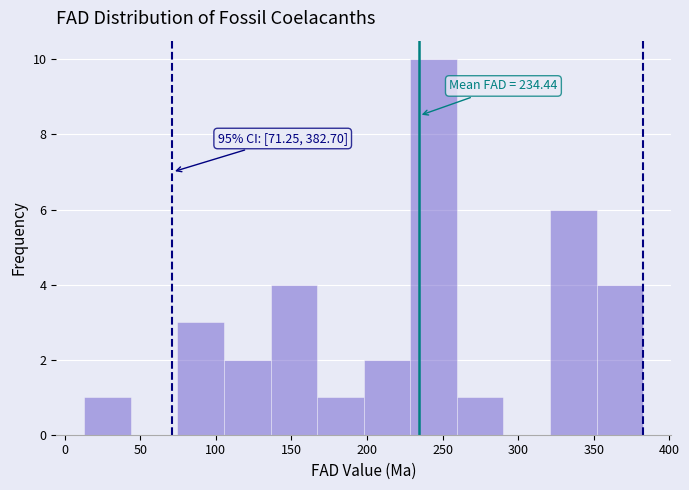

Over which range of the x-axis is the bar tallest?

230 to 260